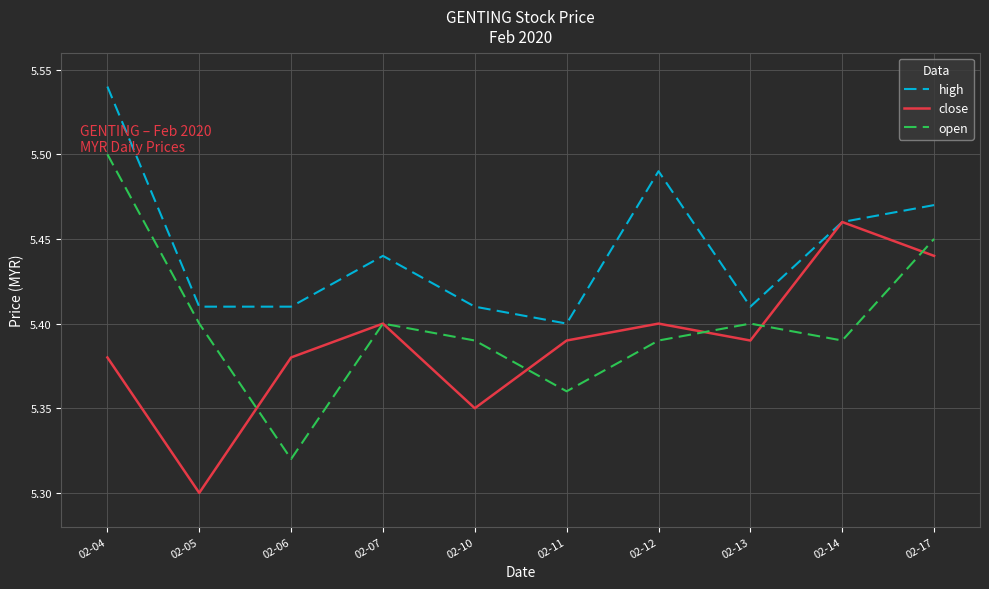

Which series has the widest spread of values?

open